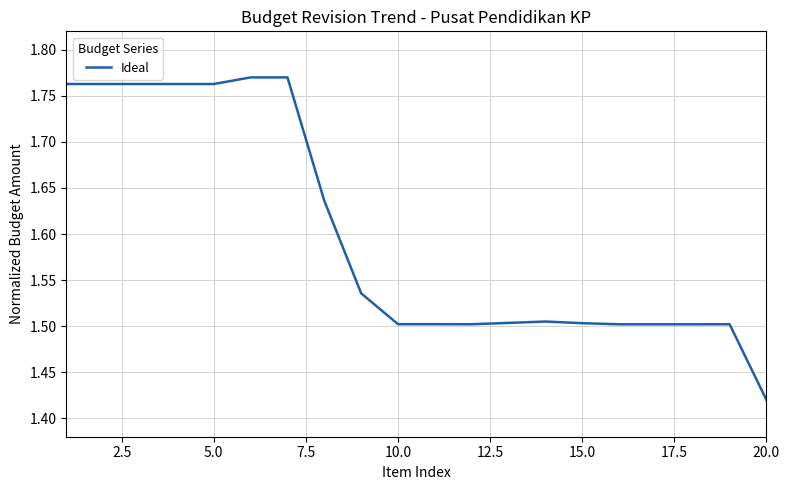

The value at 15.0 is 1.5. True or false?

True